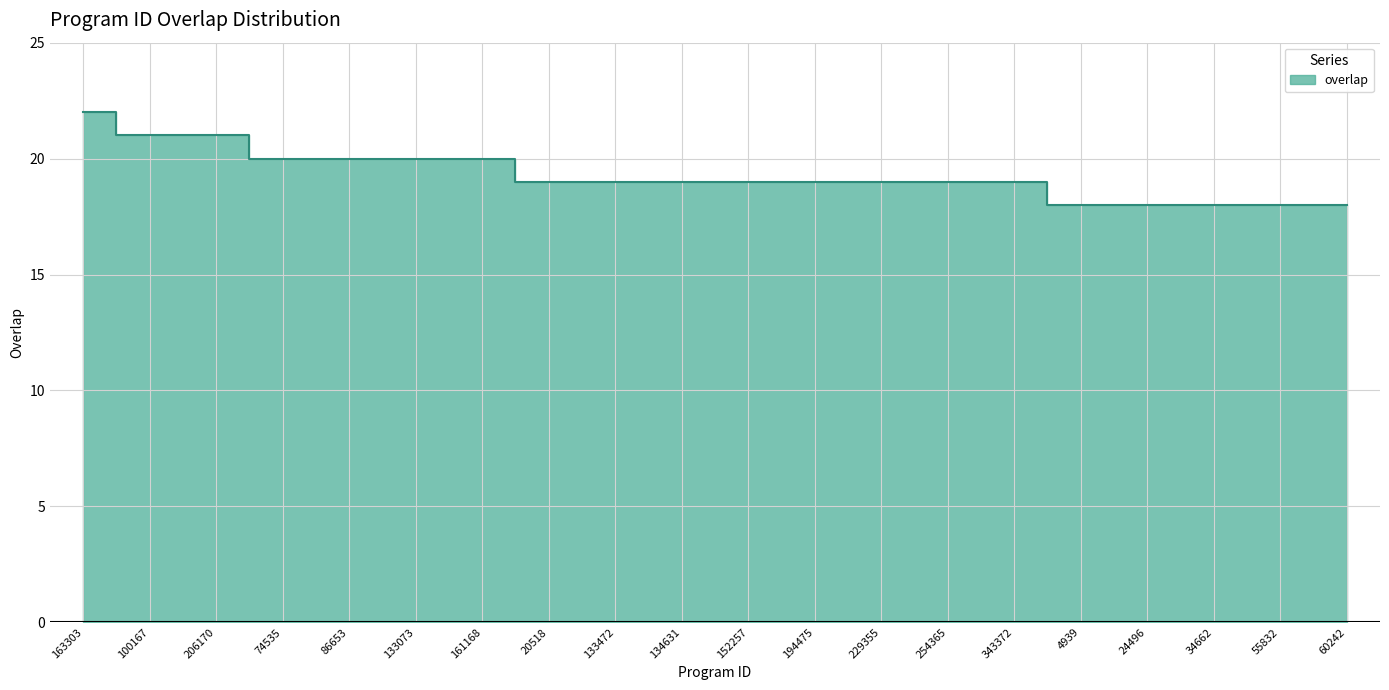

Between 100167 and 74535, which is larger?

100167